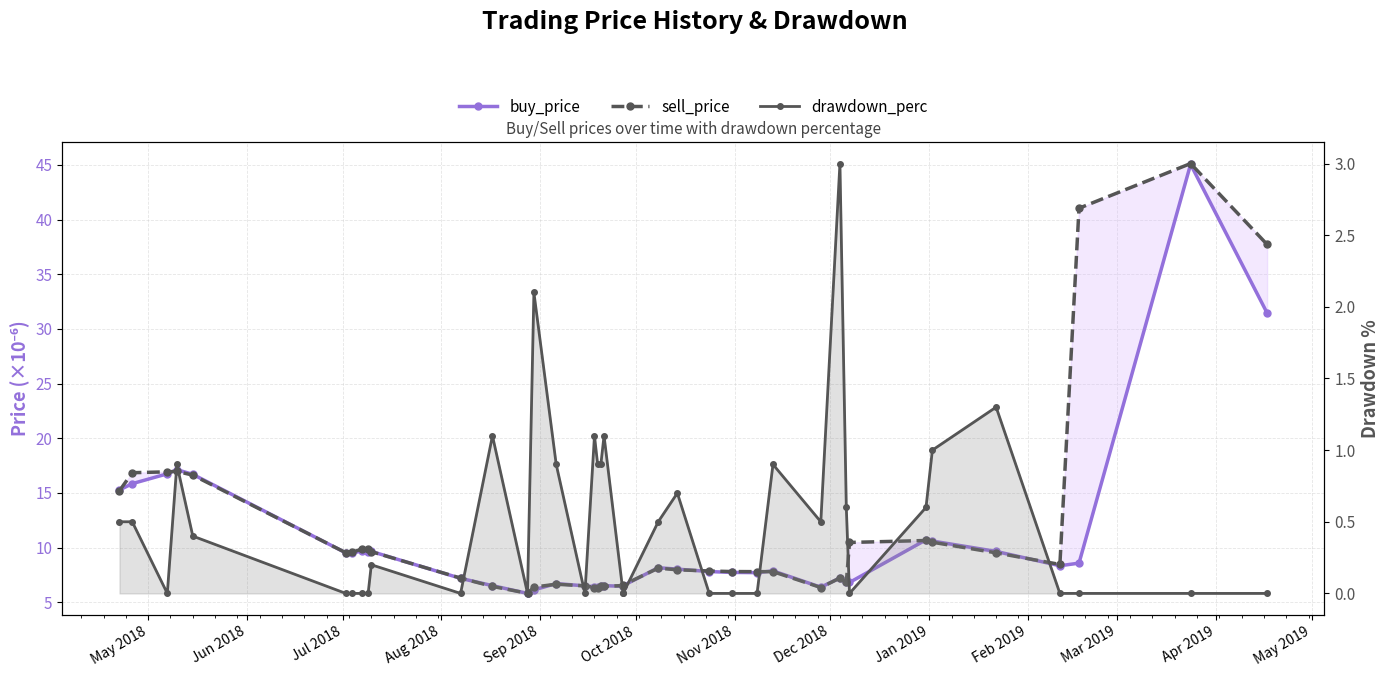

What value does the sell_price series have at Feb 2019?

9.6